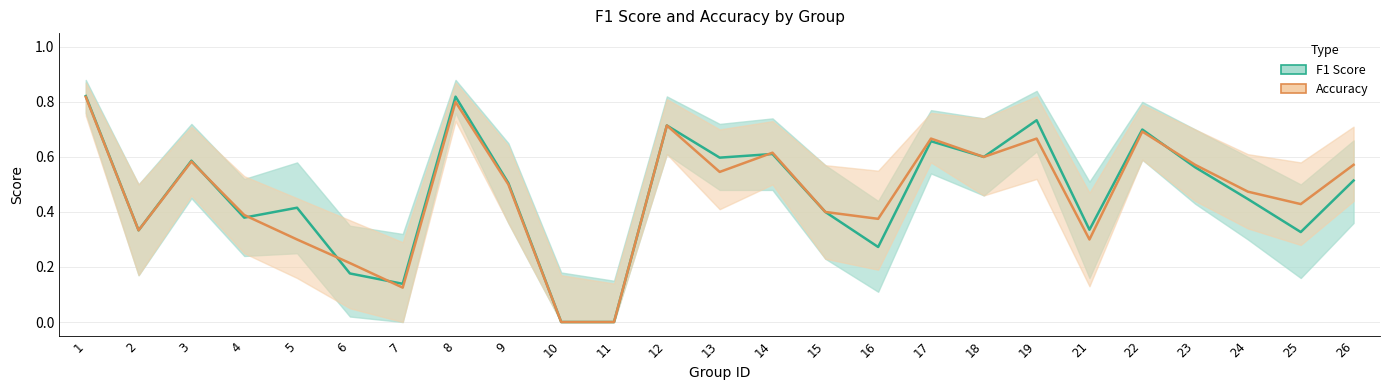

Which has a higher value, 4 or 14?

14